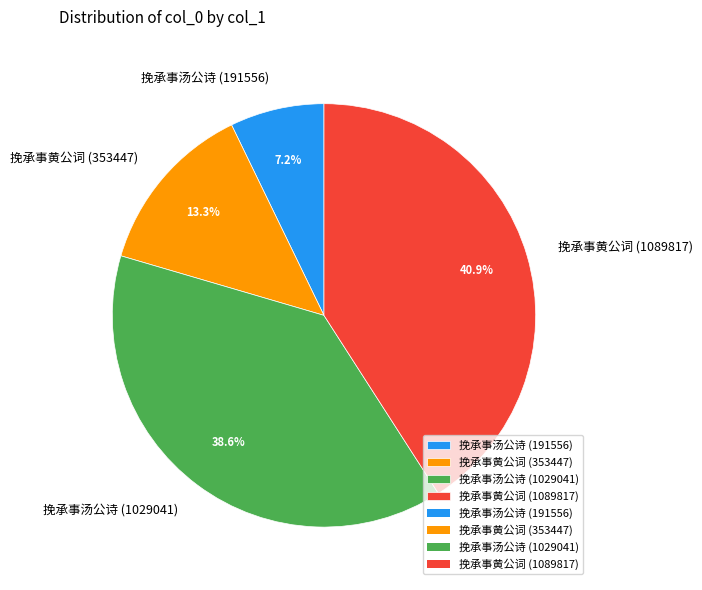

How many slices are in this pie chart?

4